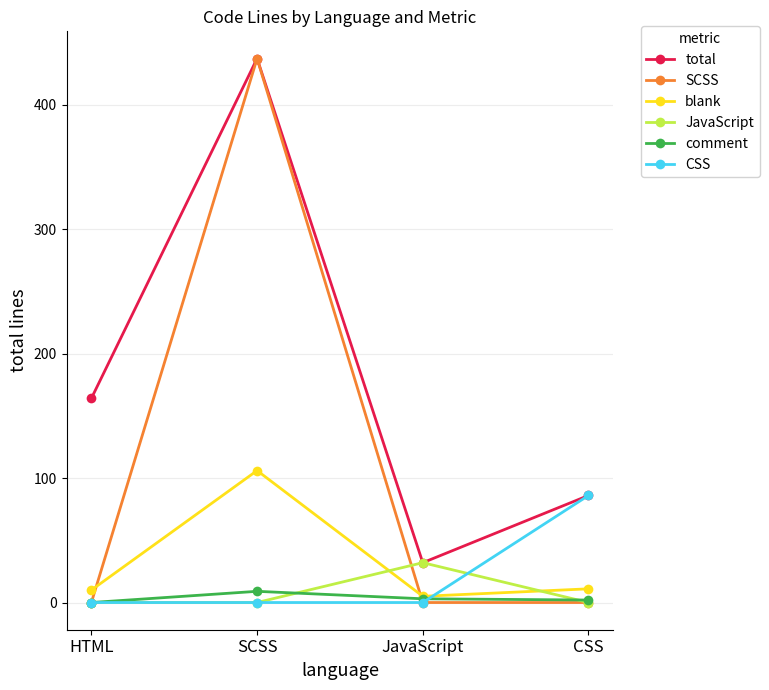

Is it true that JavaScript equals 32 at JavaScript?

True